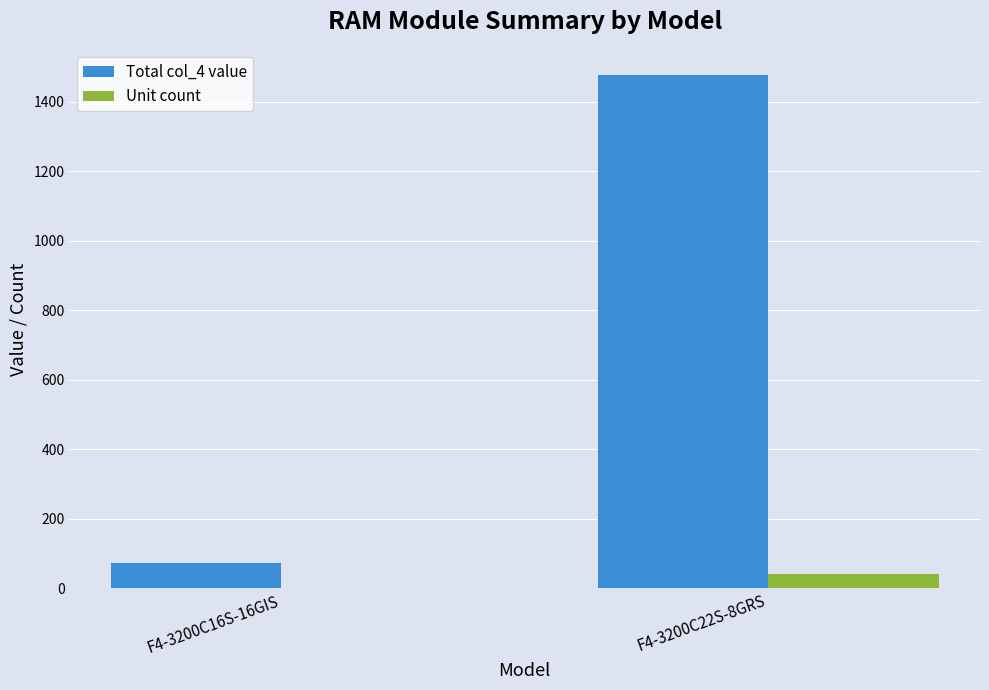

What is the maximum value shown in the chart?

1476